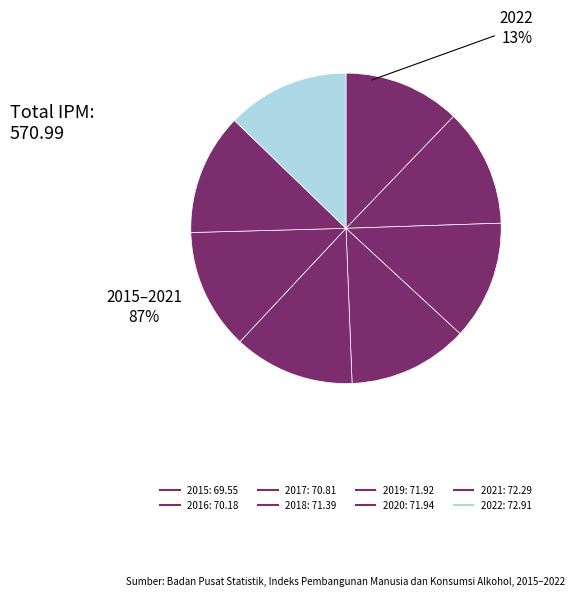

The 2020 slice represents 22% of the pie. True or false?

False